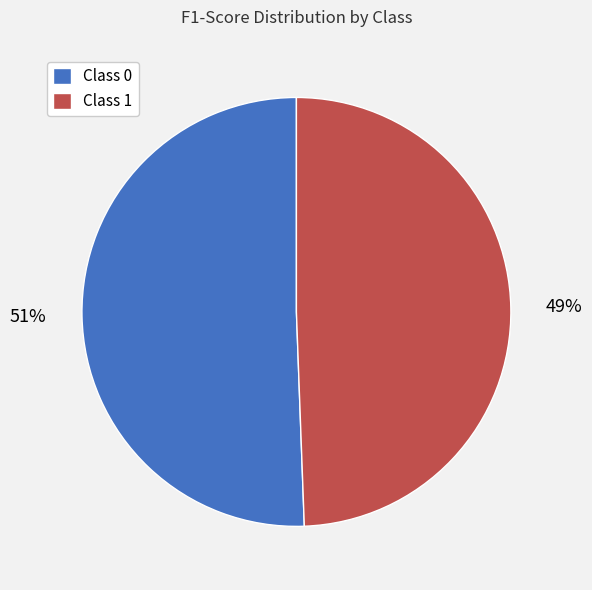

What percentage is the Class 1 slice, to the nearest percent?

49%